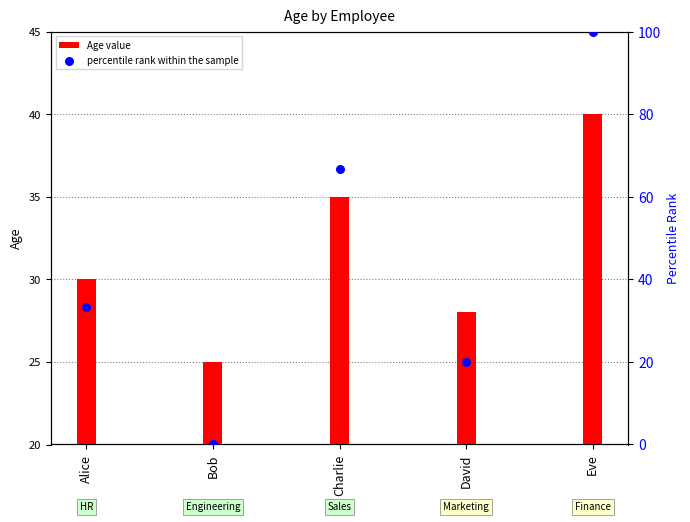

Which series contains the highest Y value?

percentile rank within the sample